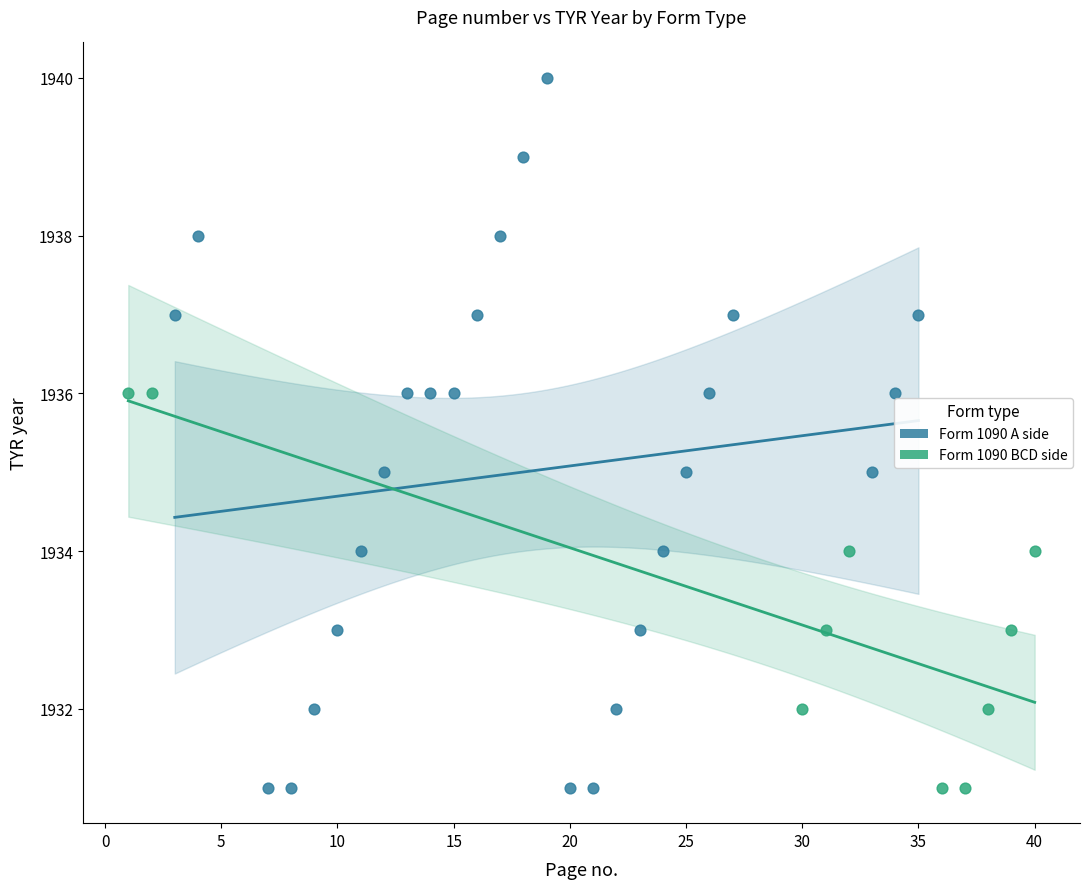

Which series has the widest spread of Y values?

Form 1090 A side